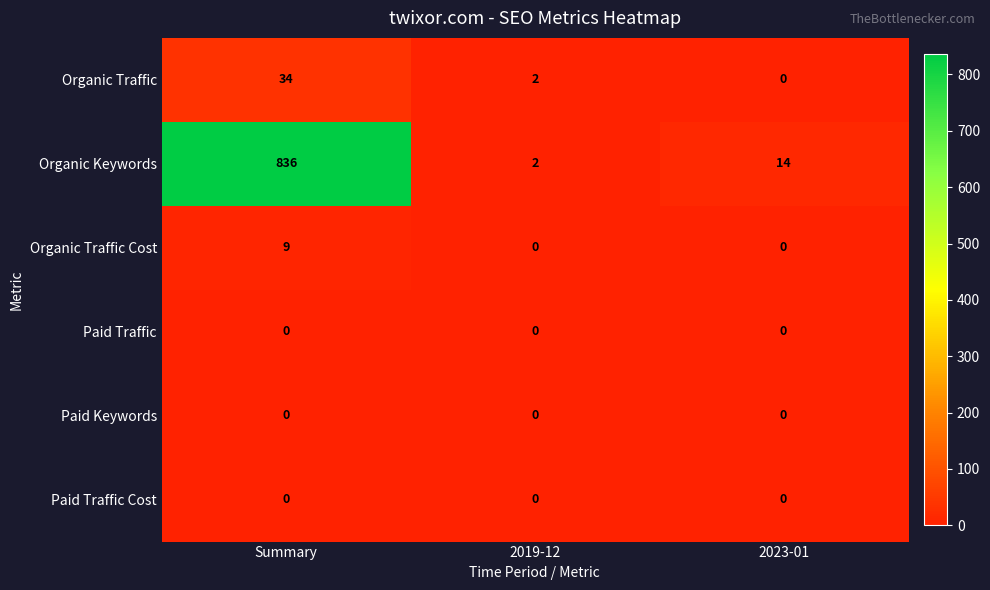

What is the spread (max minus min) of values at 2019-12?

2